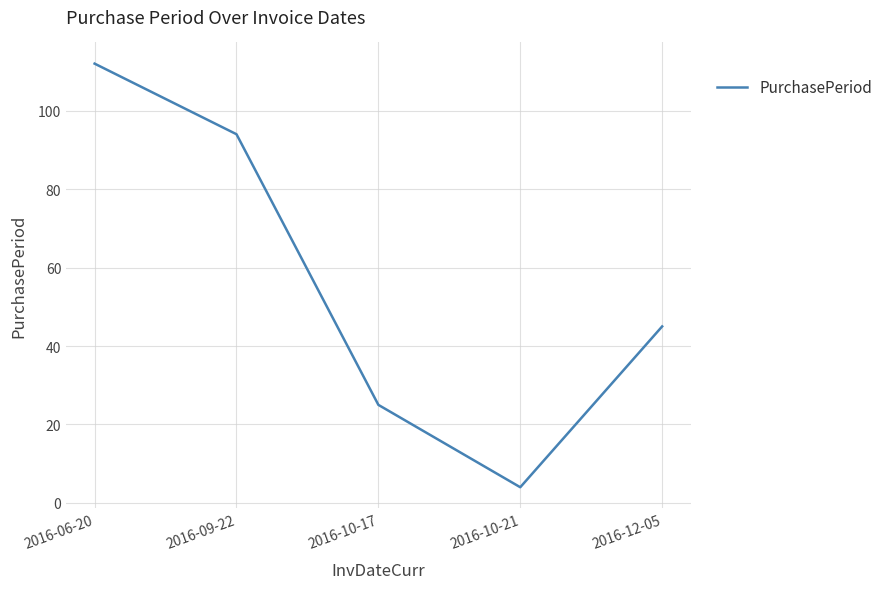

What is the change in value from 2016-06-20 to 2016-12-05?

-67